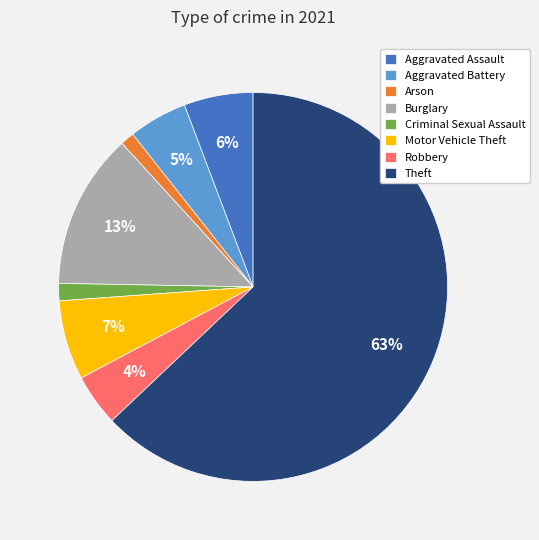

True or false: Criminal Sexual Assault accounts for 1% of the total.

True